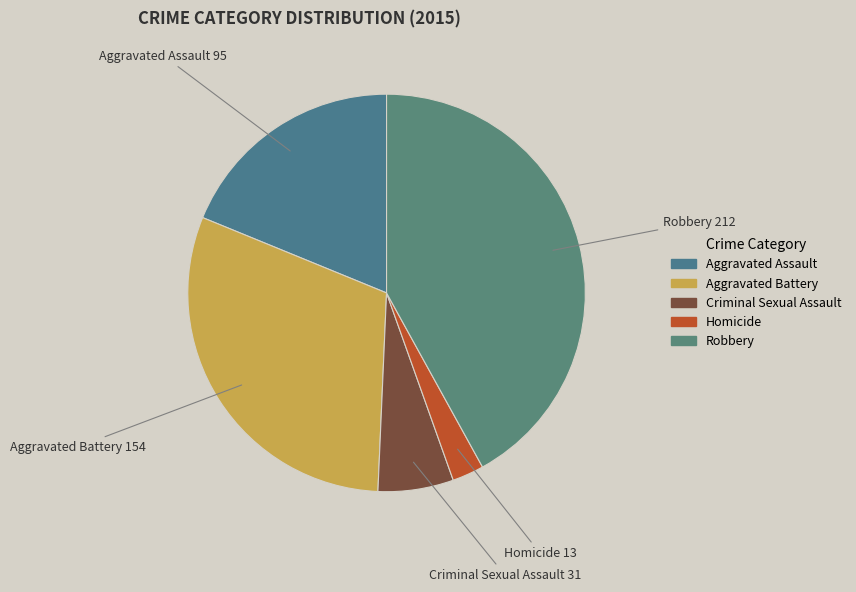

Is it true that Robbery is 42% of the pie?

True